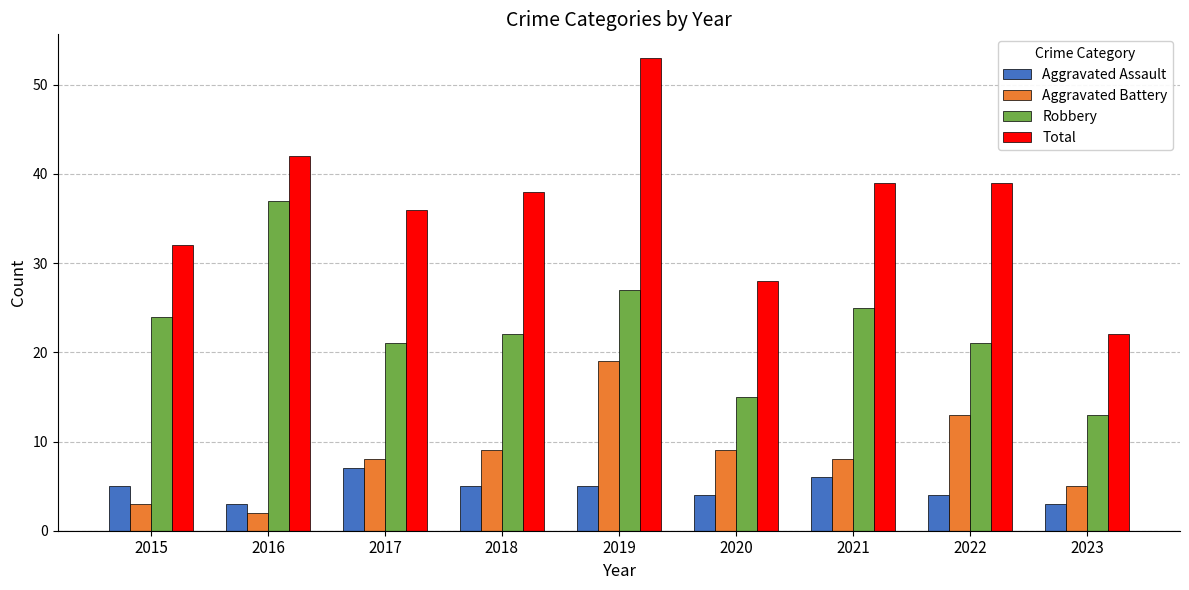

At which category is the sum across all series the highest?

2019